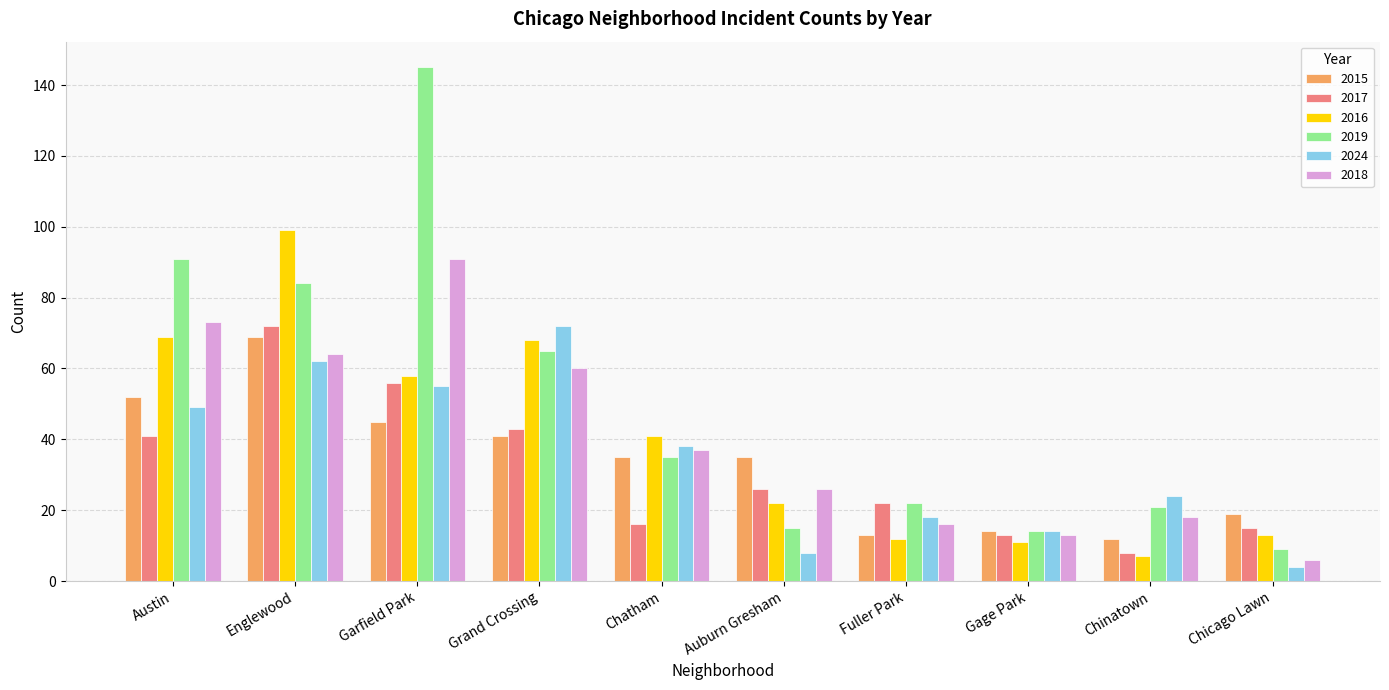

Reading left to right, extract all data points from this chart.

2015: Austin=52	Englewood=69	Garfield Park=45	Grand Crossing=41	Chatham=35	Auburn Gresham=35	Fuller Park=13	Gage Park=14	Chinatown=12	Chicago Lawn=19
2017: Austin=41	Englewood=72	Garfield Park=56	Grand Crossing=43	Chatham=16	Auburn Gresham=26	Fuller Park=22	Gage Park=13	Chinatown=8	Chicago Lawn=15
2016: Austin=69	Englewood=99	Garfield Park=58	Grand Crossing=68	Chatham=41	Auburn Gresham=22	Fuller Park=12	Gage Park=11	Chinatown=7	Chicago Lawn=13
2019: Austin=91	Englewood=84	Garfield Park=145	Grand Crossing=65	Chatham=35	Auburn Gresham=15	Fuller Park=22	Gage Park=14	Chinatown=21	Chicago Lawn=9
2024: Austin=49	Englewood=62	Garfield Park=55	Grand Crossing=72	Chatham=38	Auburn Gresham=8	Fuller Park=18	Gage Park=14	Chinatown=24	Chicago Lawn=4
2018: Austin=73	Englewood=64	Garfield Park=91	Grand Crossing=60	Chatham=37	Auburn Gresham=26	Fuller Park=16	Gage Park=13	Chinatown=18	Chicago Lawn=6